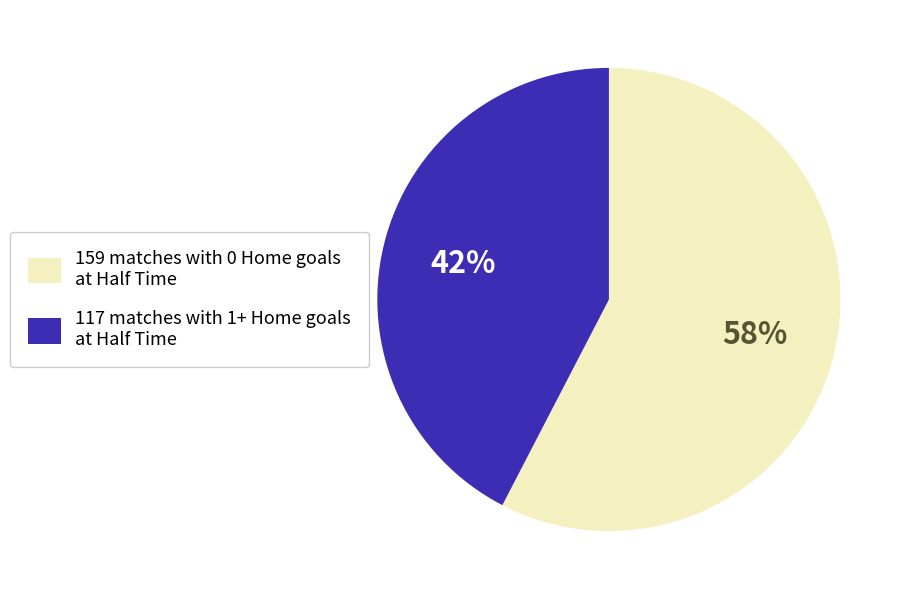

To the nearest percent, what is the average slice percentage?

50%